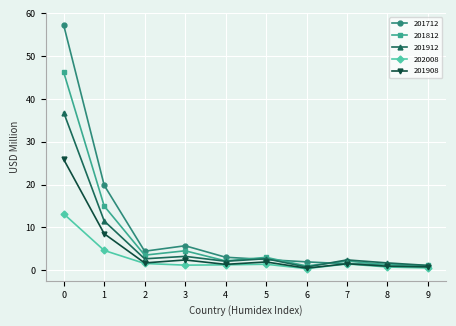

What is the value of the 201912 point at the 9th from the left?

1.7